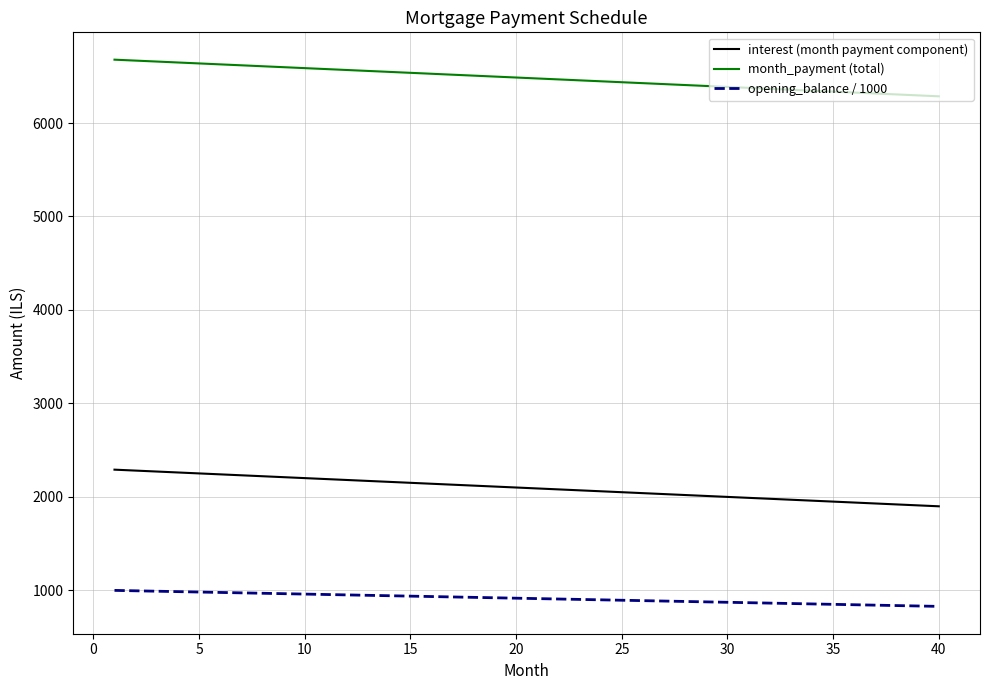

List the series in order of their overall mean, highest first.

month_payment (total), interest (month payment component), opening_balance / 1000